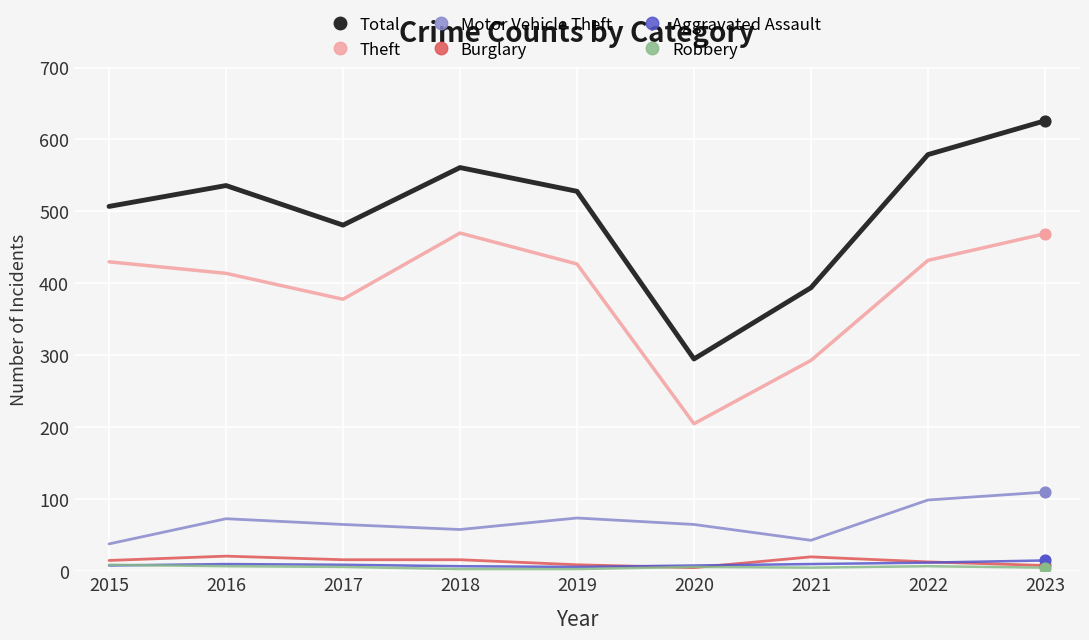

Is the value of Aggravated Assault at 2017 greater than the value of Burglary at 2016?

No